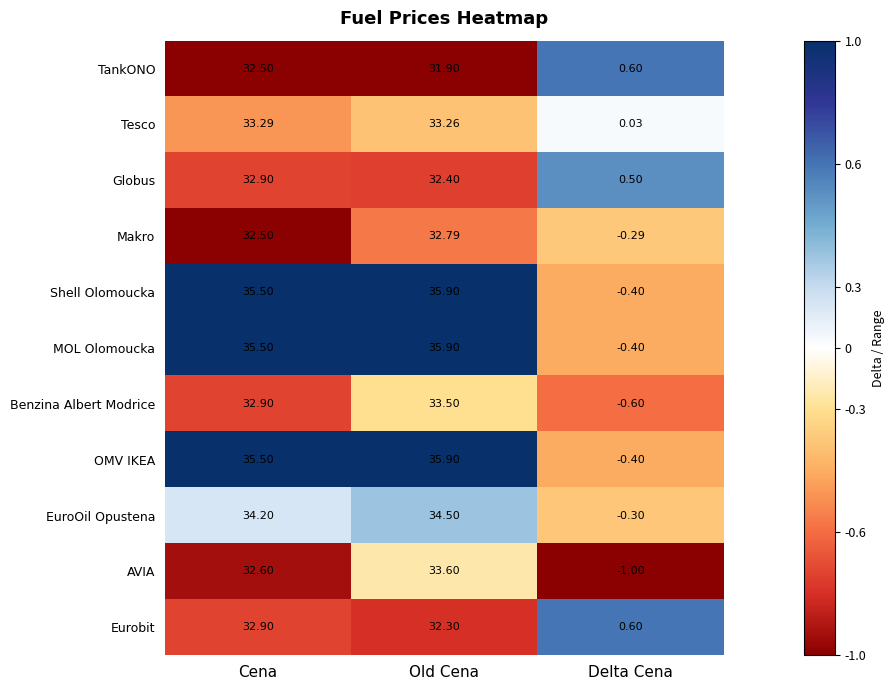

At which category does the chart reach its peak across all series?

Old Cena